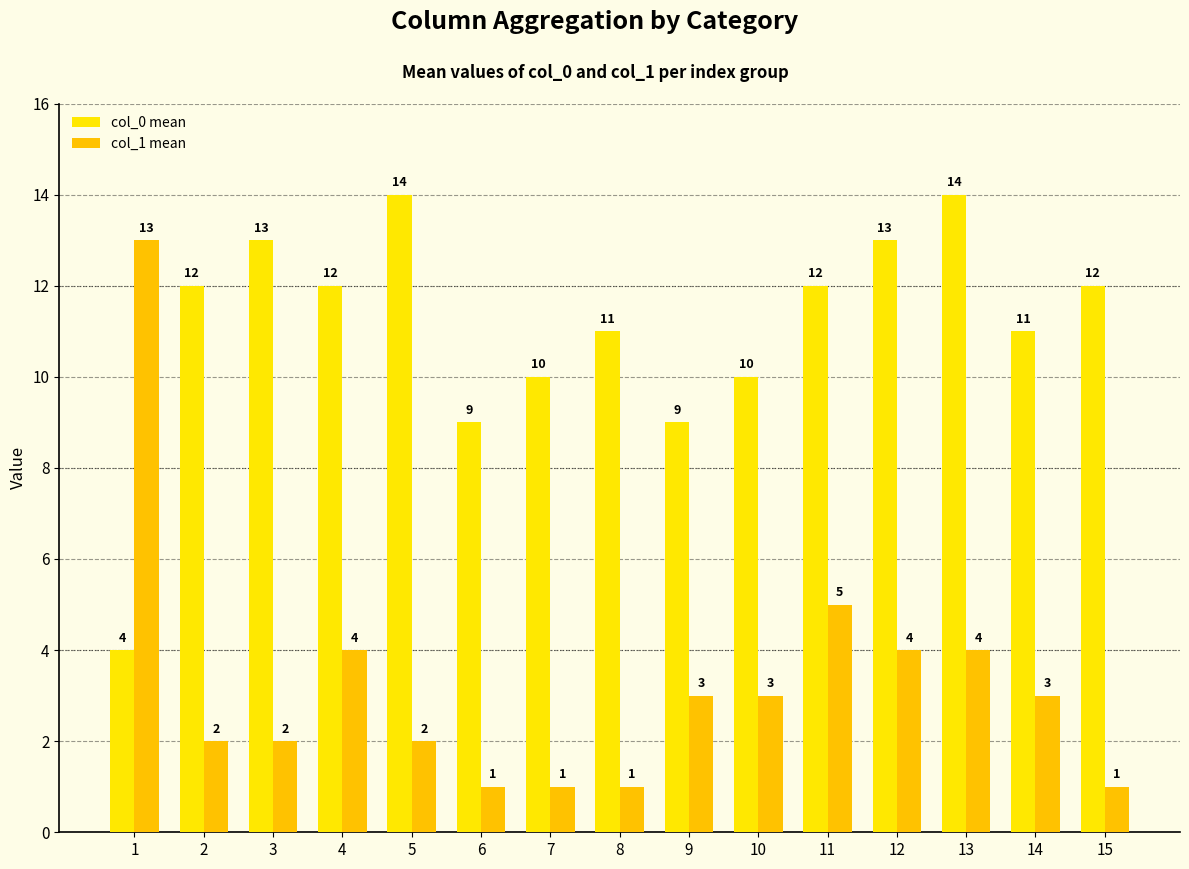

At which category is the sum across all series the highest?

13